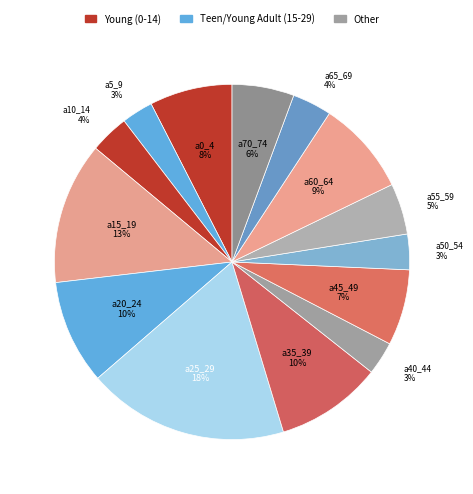

Count the number of slices in the pie.

14